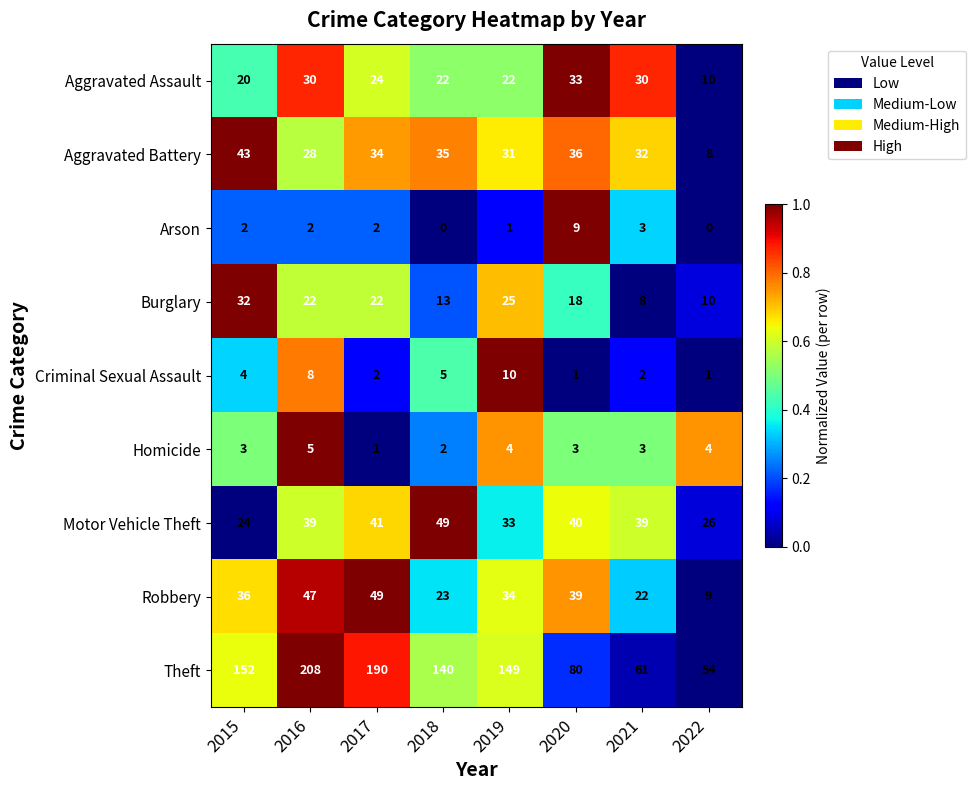

At how many categories does at least one series exceed 0?

8